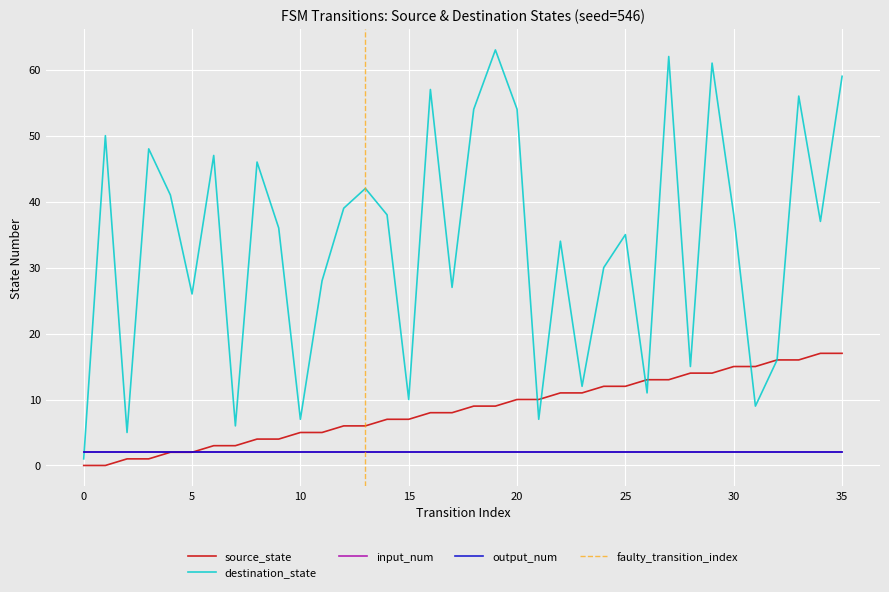

True or false: destination_state has more than 1 points higher than both neighbors.

True